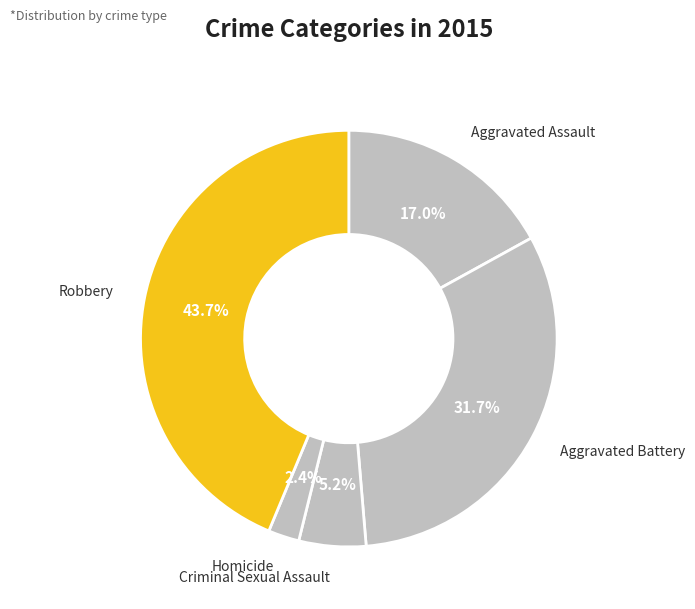

Approximately how many times larger is the value at Aggravated Battery compared to Criminal Sexual Assault?

6.1